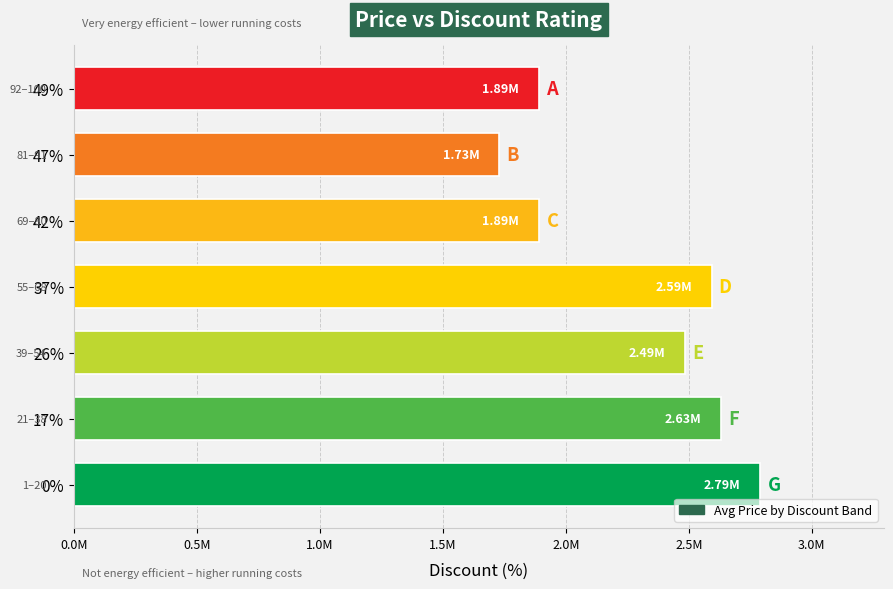

How many bars are there in total?

7